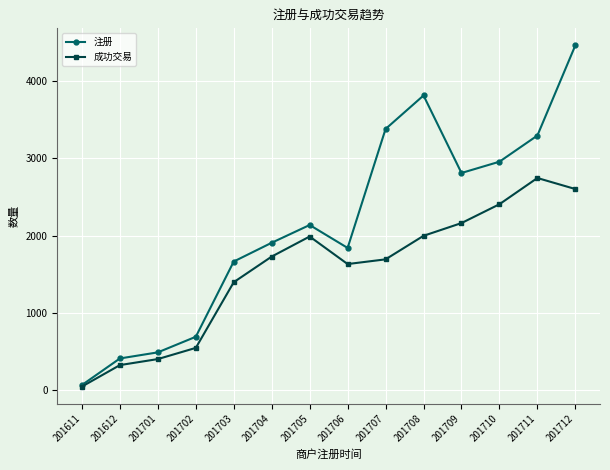

How many interior local valleys does the 注册 series have?

2